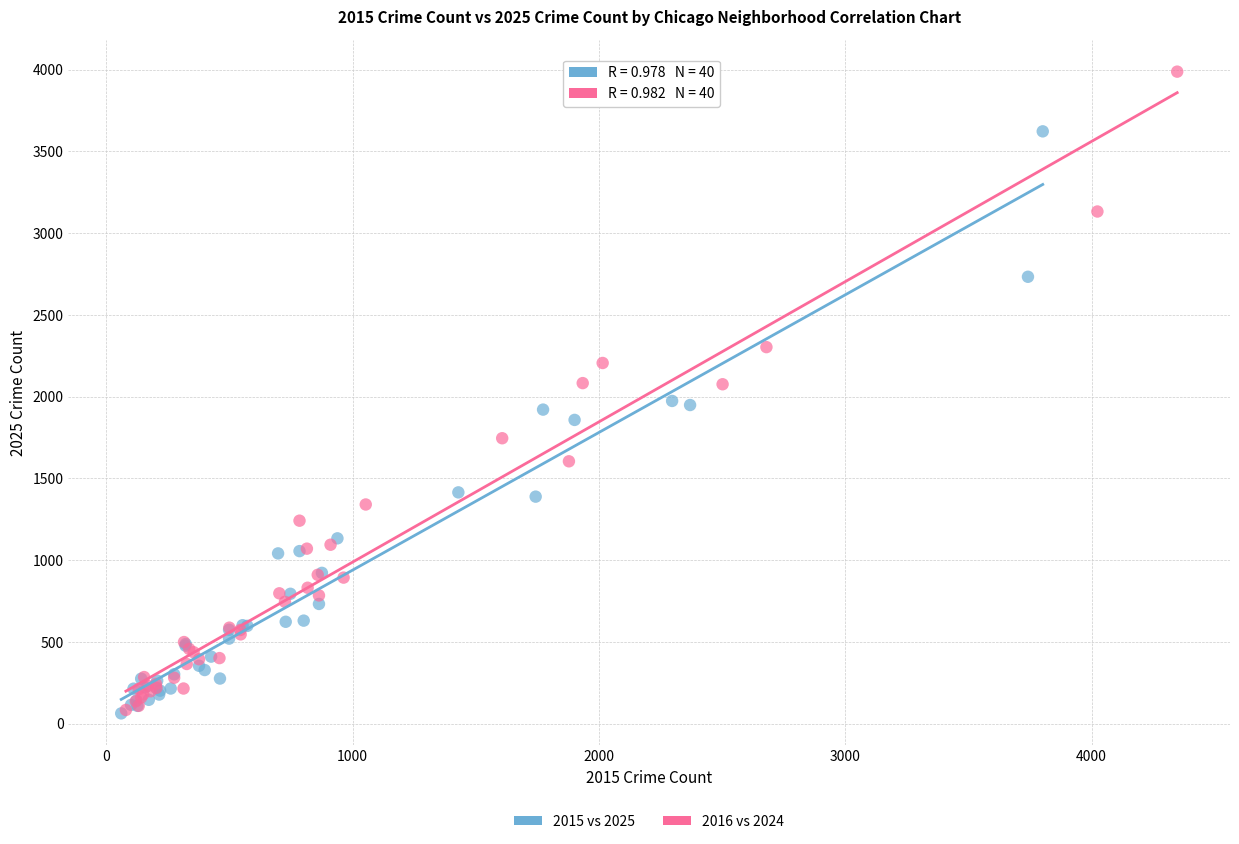

Which series reaches the maximum Y coordinate?

2016 vs 2024